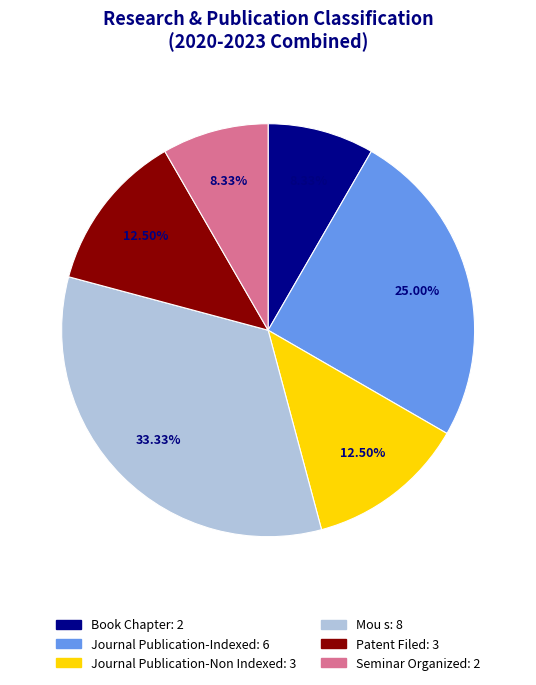

Which category has the biggest portion of the pie?

Mou s